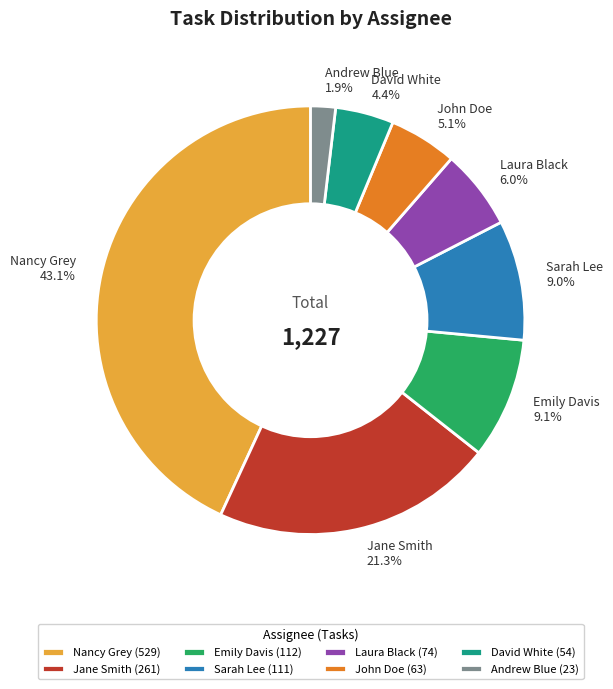

To the nearest percent, what is the combined percentage of Nancy Grey and Sarah Lee?

52%